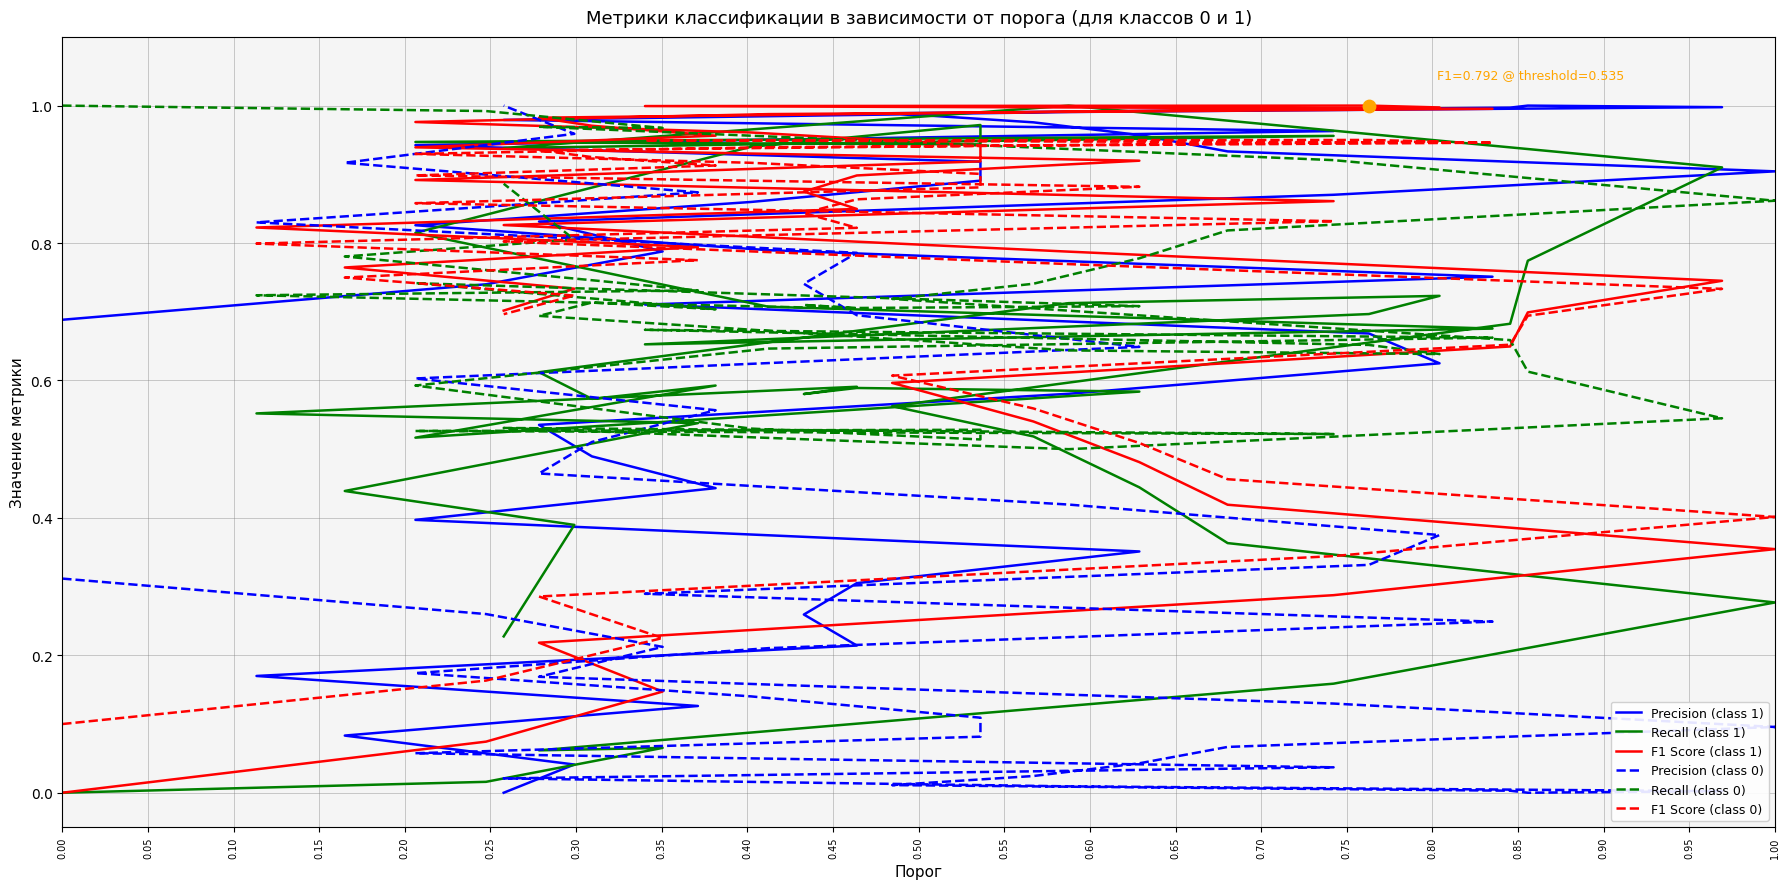

Which series contains the lowest Y value?

Precision (class 1)